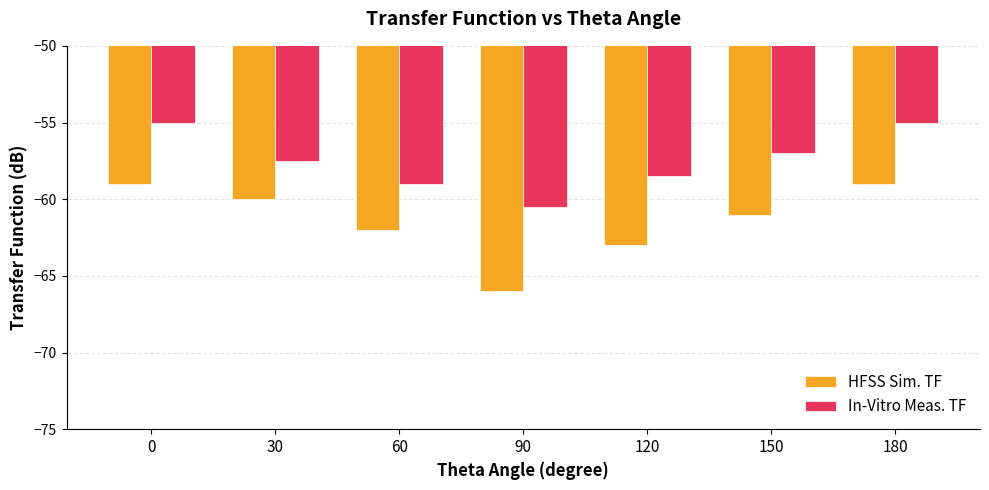

What is the sum of the HFSS Sim. TF values at 150 and 30?

-121.0